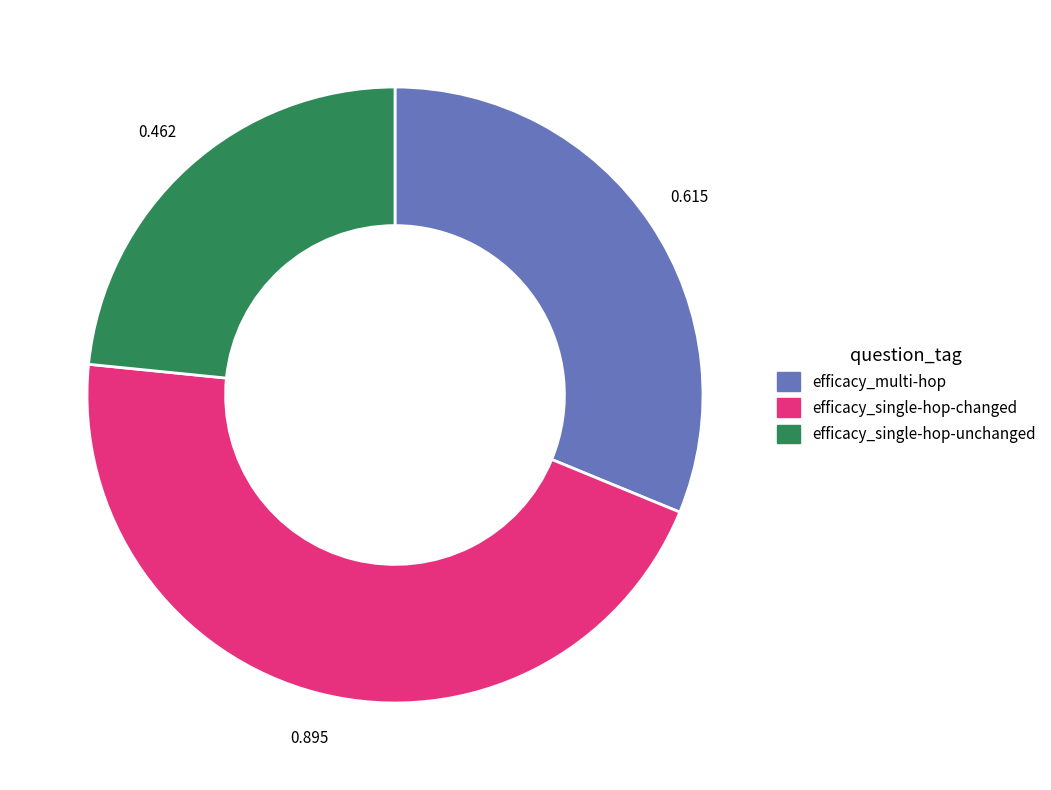

Does efficacy_single-hop-changed represent more than half of the total?

No